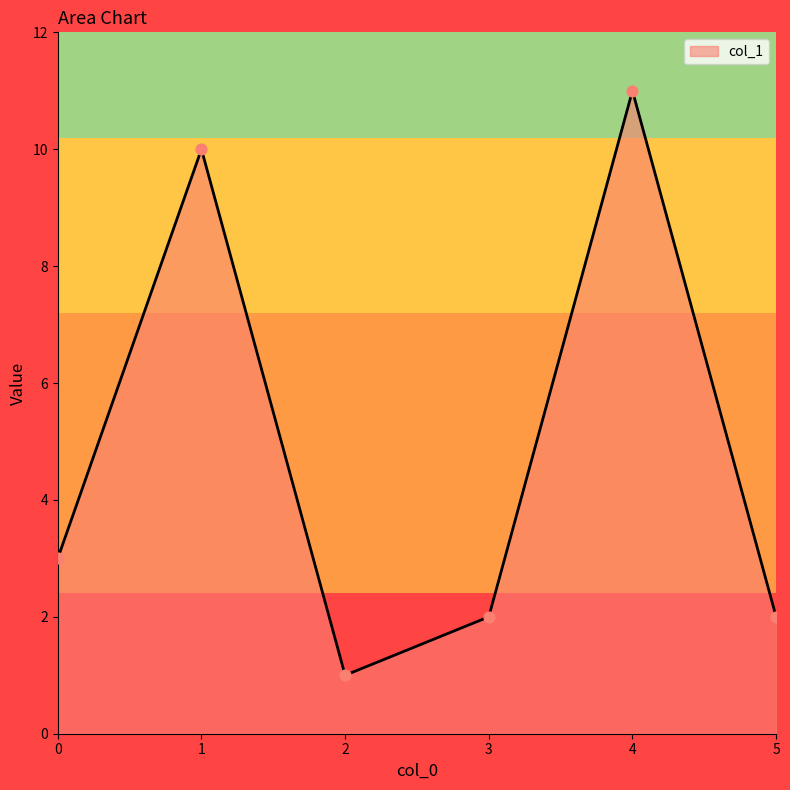

Approximately how many times larger is the value at 4 compared to 2?

11.0